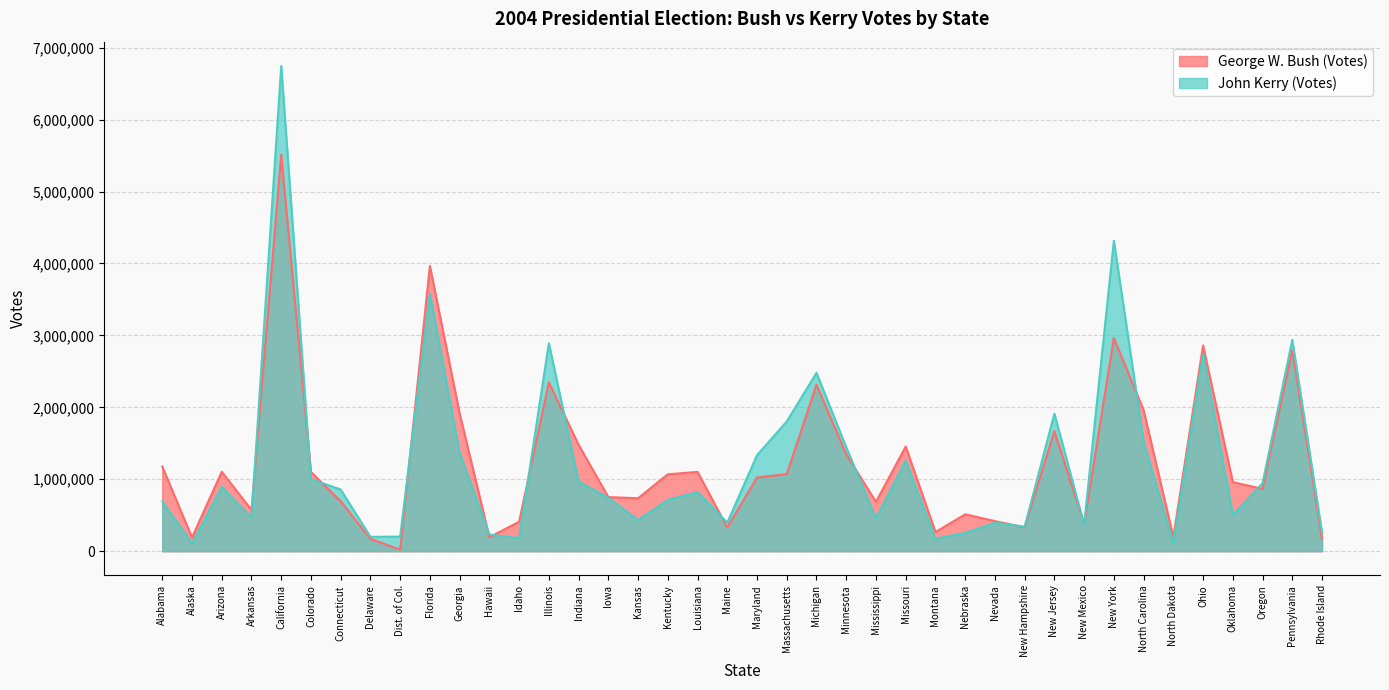

The George W. Bush (Votes) series shows 1346695 at Minnesota. True or false?

True